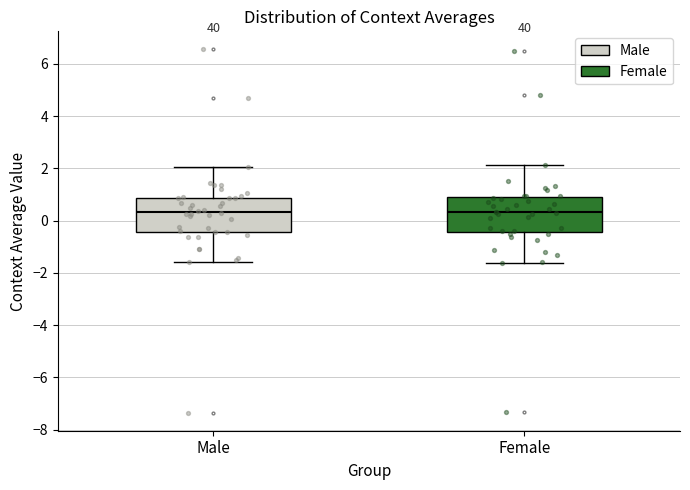

Where is the lower edge of the box for Male on the y-axis? The values are not printed on the chart, so give them approximately, as read against the axis.

-0.4